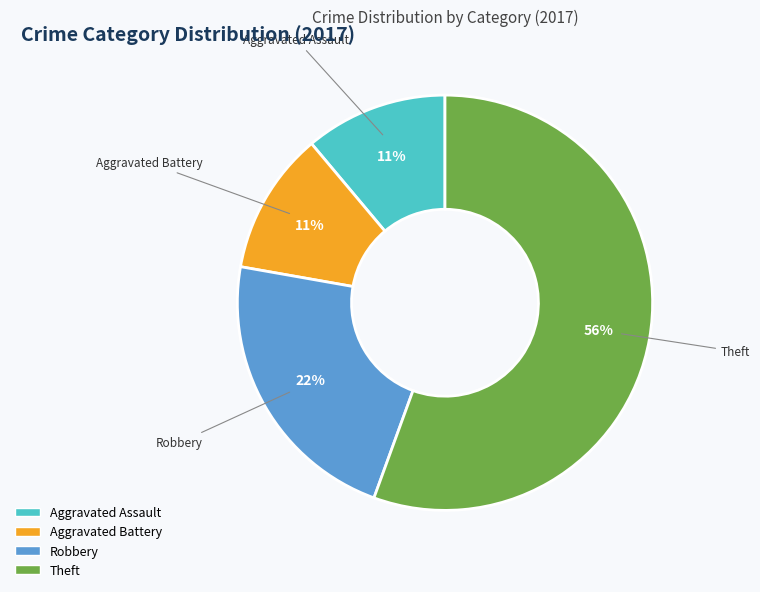

Does any single category account for the majority?

Yes